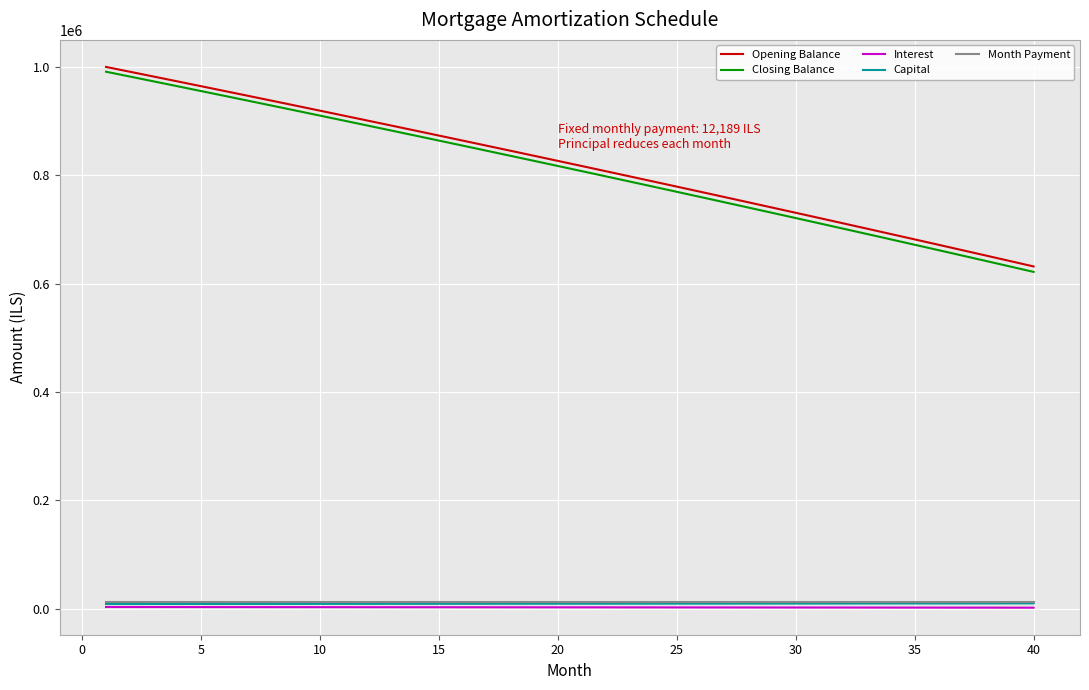

Which series has the largest range (max minus min)?

Closing Balance